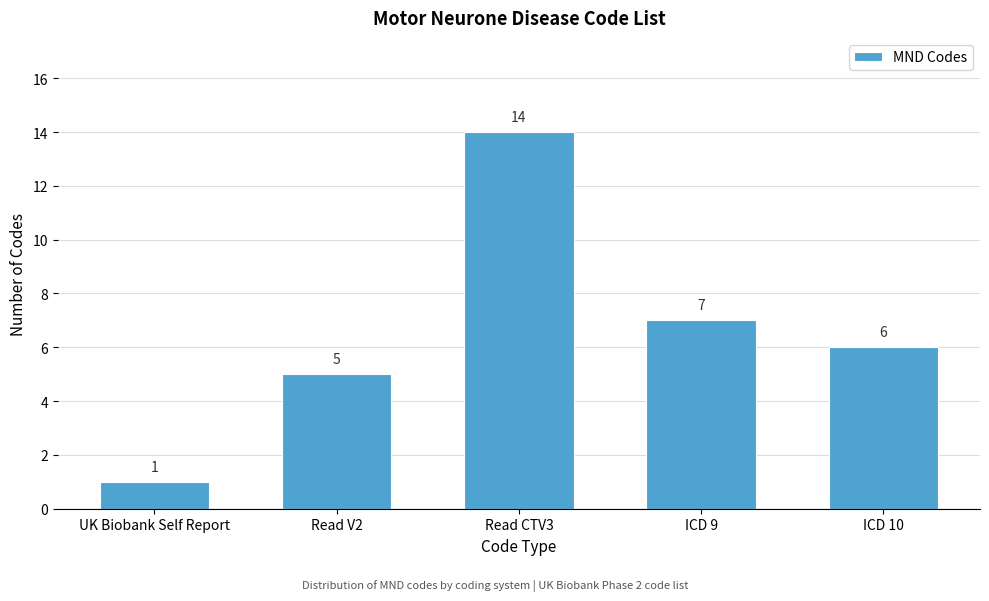

Reading left to right, extract all data points from this chart.

UK Biobank Self Report=1	Read V2=5	Read CTV3=14	ICD 9=7	ICD 10=6